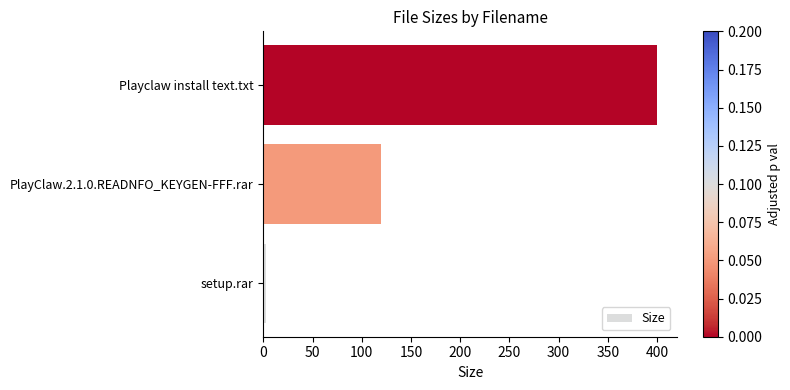

Is it true that the value at PlayClaw.2.1.0.READNFO_KEYGEN-FFF.rar is 204.8?

False